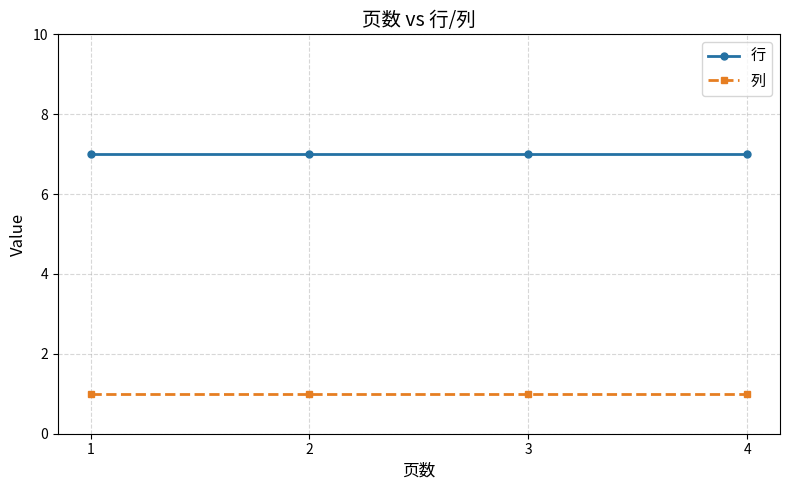

Reading left to right, transcribe all the data shown in this chart.

行: 1=7	2=7	3=7	4=7
列: 1=1	2=1	3=1	4=1